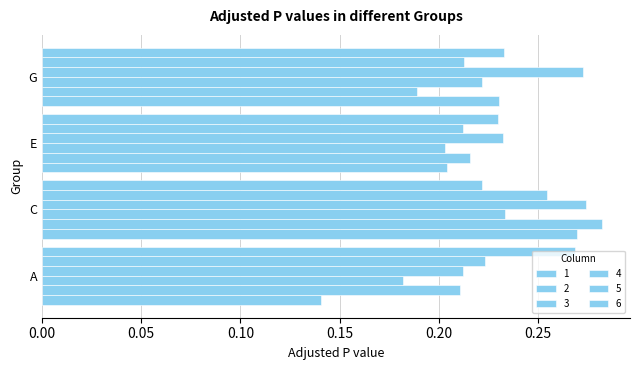

Count the number of data series in this chart.

6